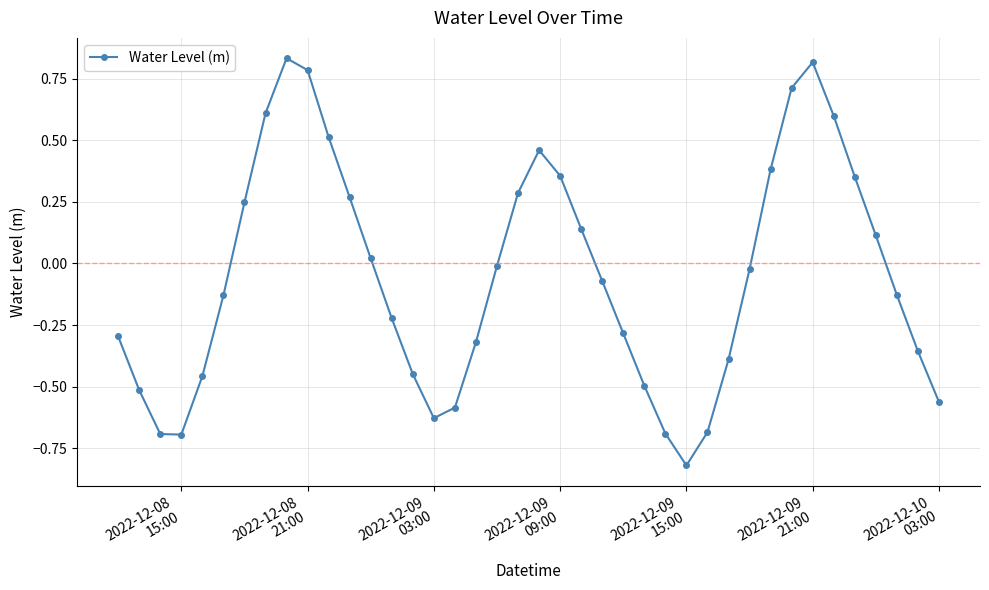

True or false: the data has more than 0 interior local peaks.

True